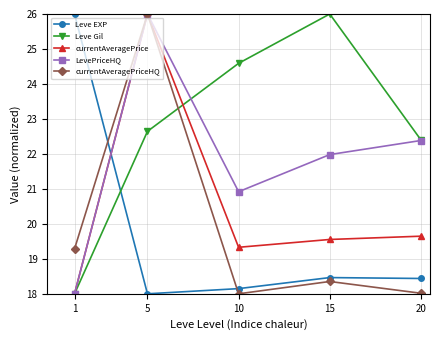

Where does the LevePriceHQ series first go above 21?

5